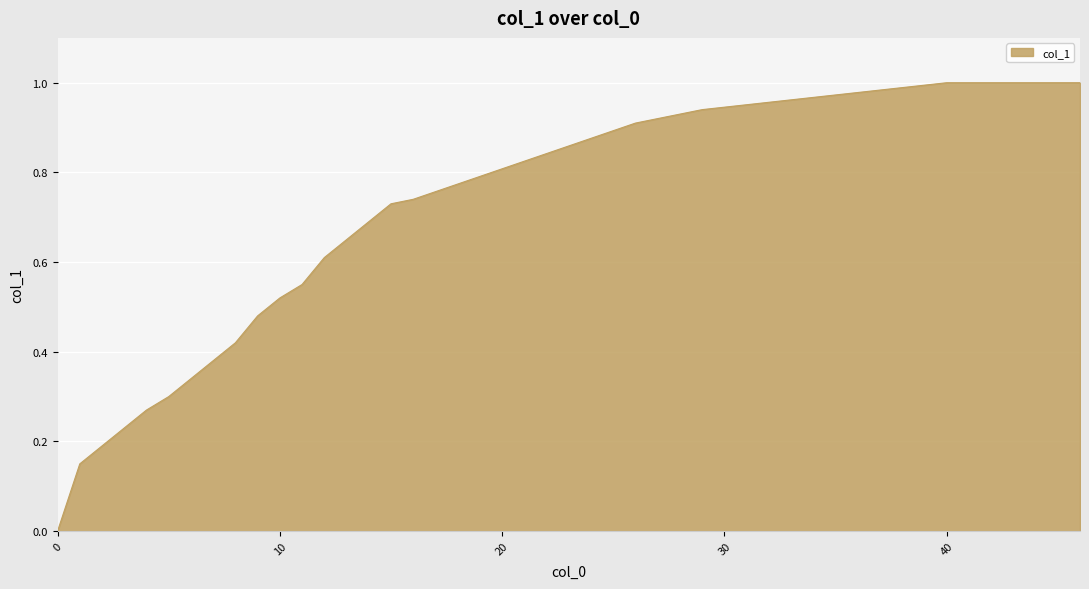

What is the maximum value shown in the chart?

1.0